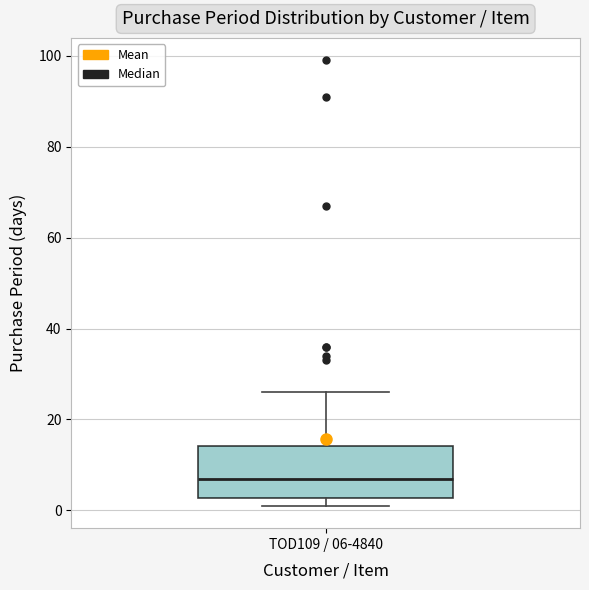

Where is the lower edge of the box for TOD109 / 06-4840 on the y-axis? The values are not printed on the chart, so give them approximately, as read against the axis.

2